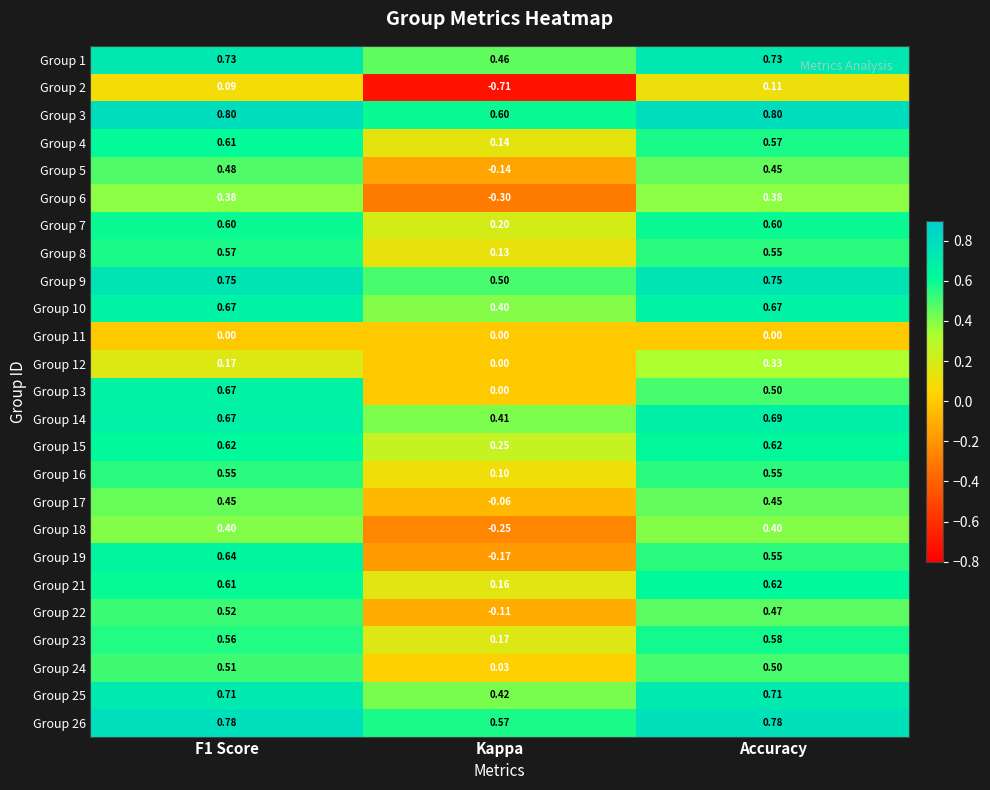

At which category is the sum across all series the highest?

F1 Score